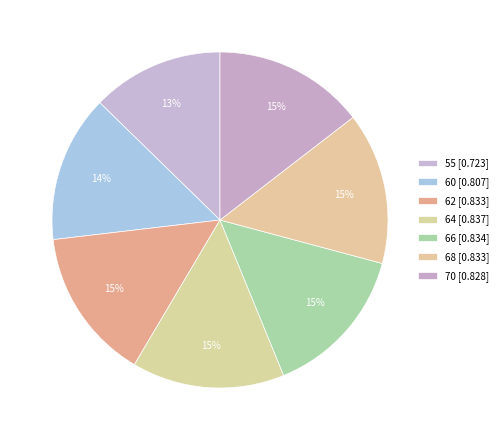

To the nearest percent, what percentage of the pie is 66?

15%